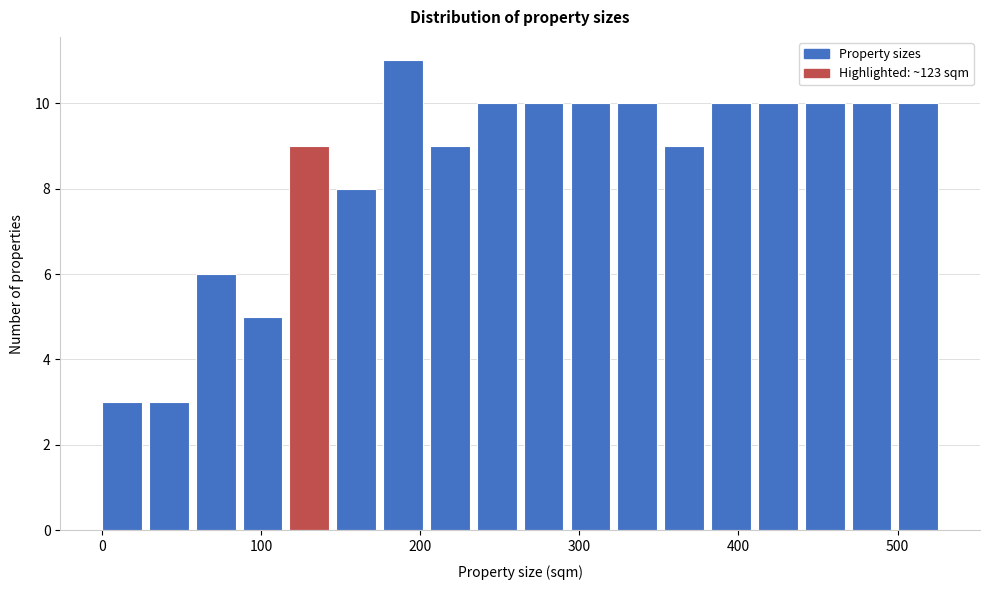

Around what value on the x-axis is the tallest bar? Give the approximate position of its centre, as read against the axis.

190